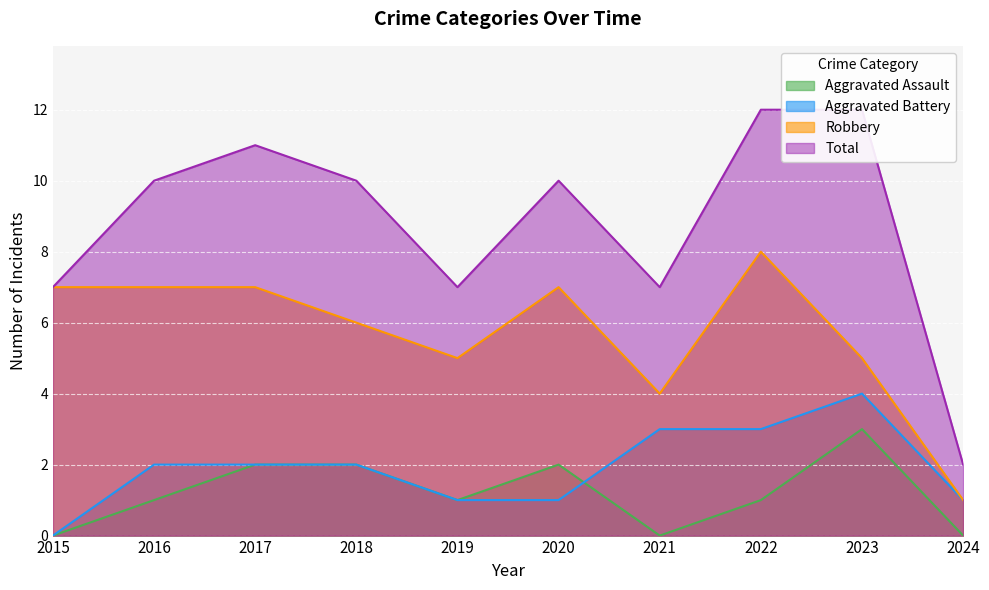

Which category has the lowest value across all series?

2015